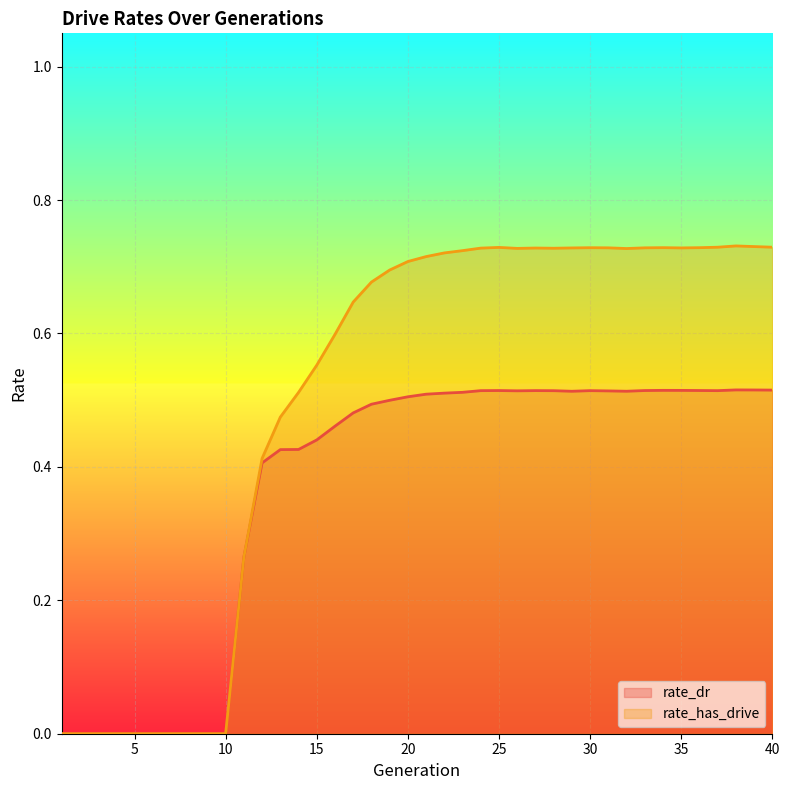

Rank the series by their average value, from lowest to highest.

rate_dr, rate_has_drive